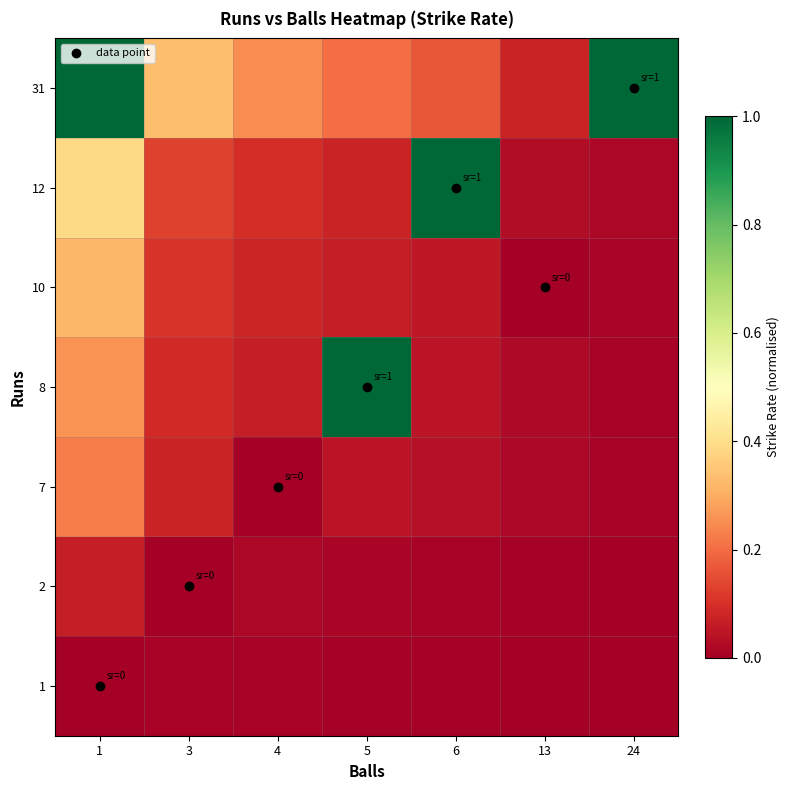

At which category does the chart reach its minimum across all series?

1